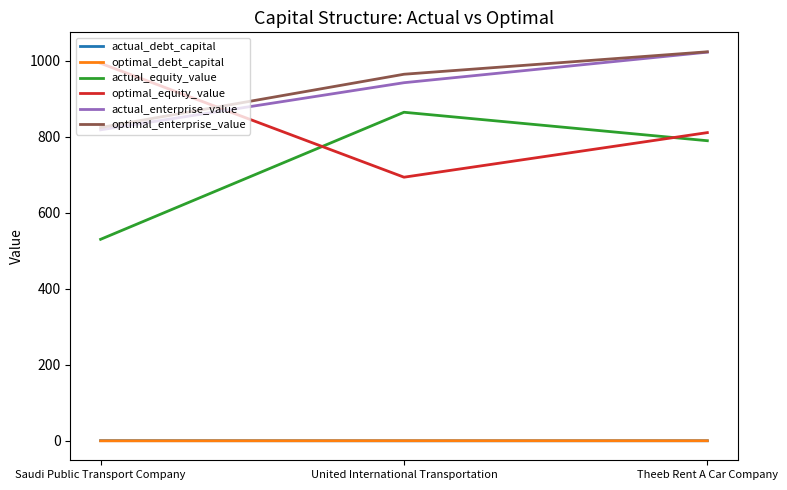

Where is optimal_equity_value nearest to the value 843?

Theeb Rent A Car Company